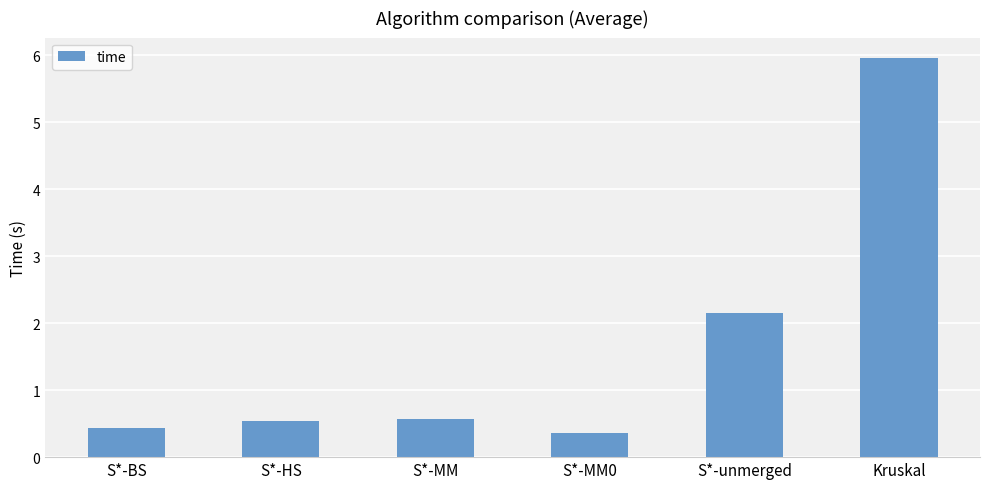

Is it true that the value at Kruskal is 6.0?

True